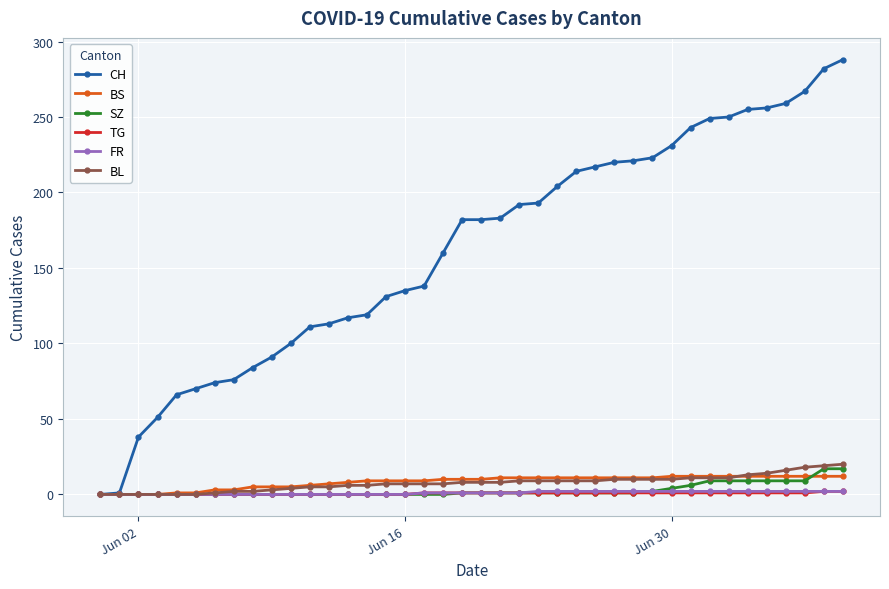

Which series has the largest total across all categories?

CH